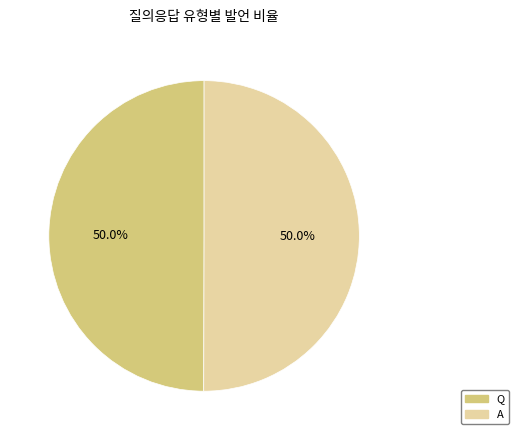

The Q slice represents 60% of the pie. True or false?

False